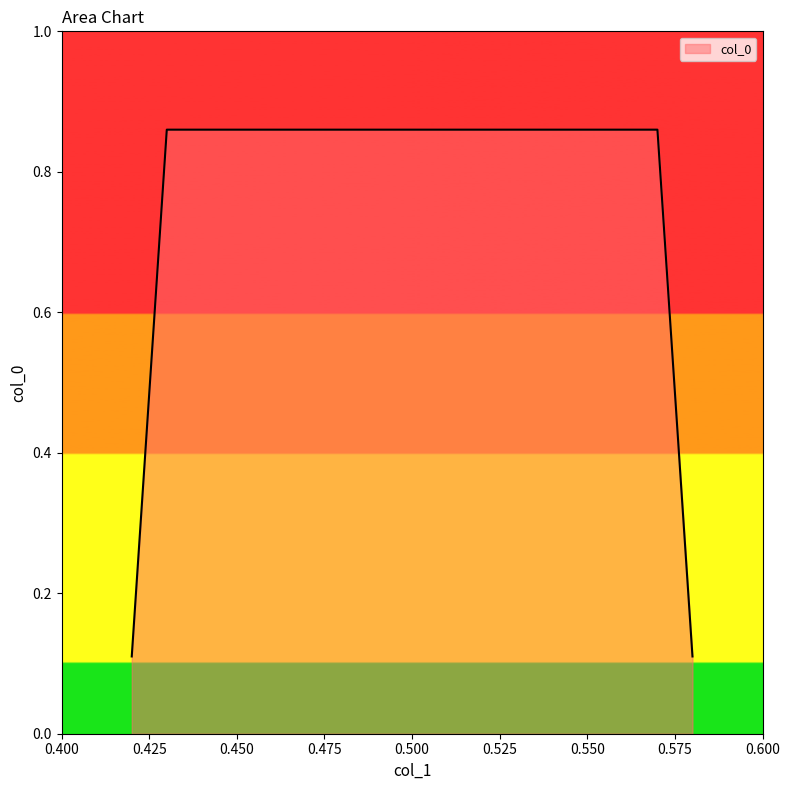

Count the values in the range 0 to 1.

4